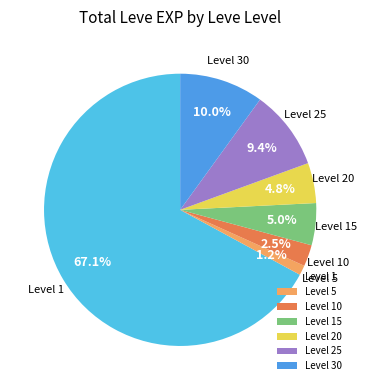

How much of the chart is everything except Level 30?

90.0%